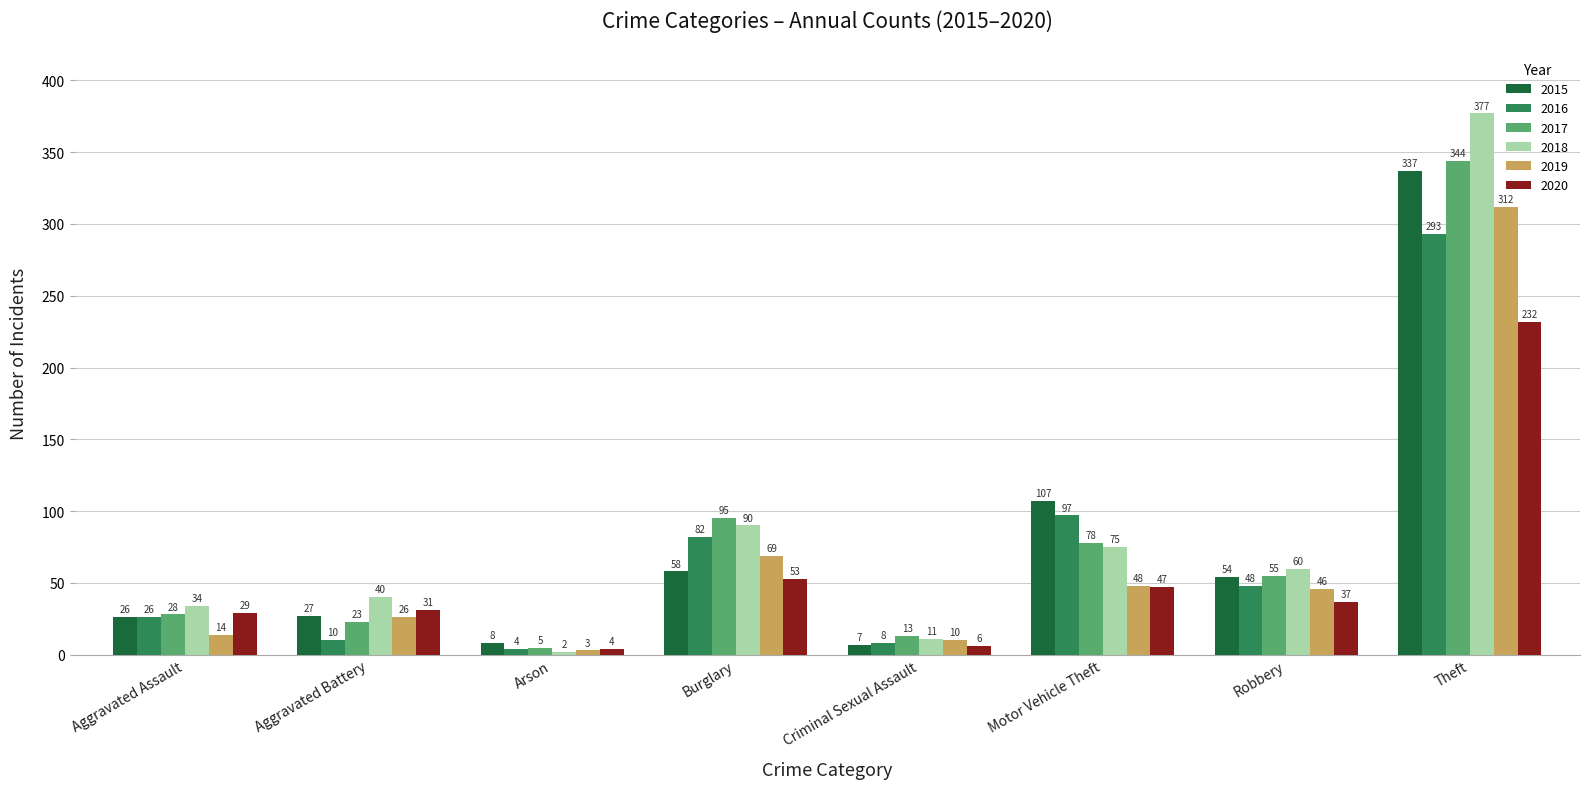

Which series has the widest spread of values?

2018